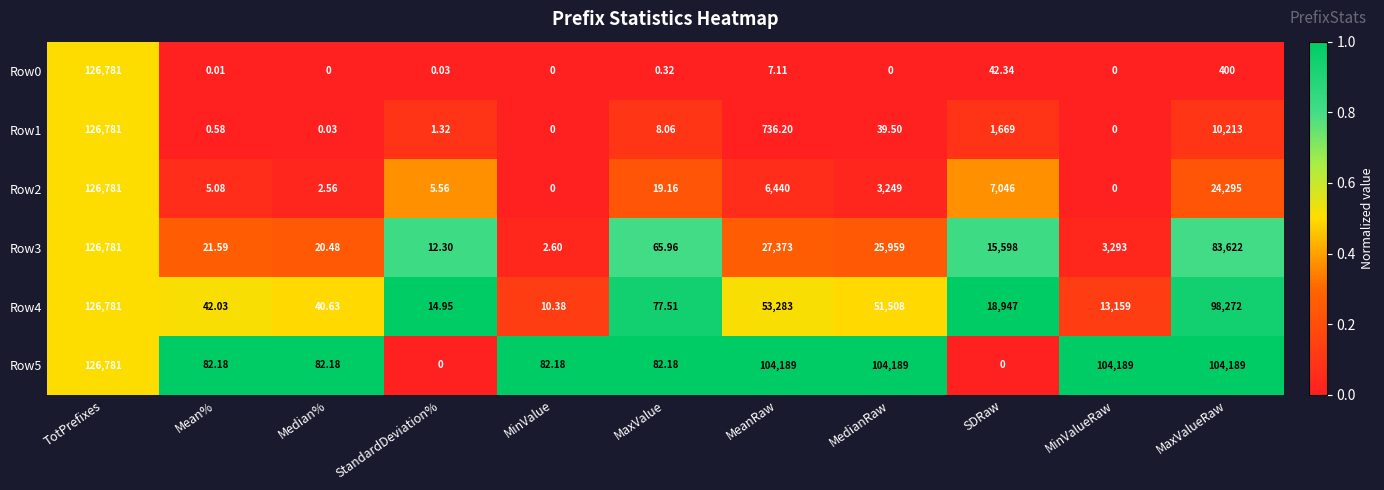

Rank the categories by Row4 value from highest to lowest.

TotPrefixes, MaxValueRaw, MeanRaw, MedianRaw, SDRaw, MinValueRaw, MaxValue, Mean%, Median%, StandardDeviation%, MinValue